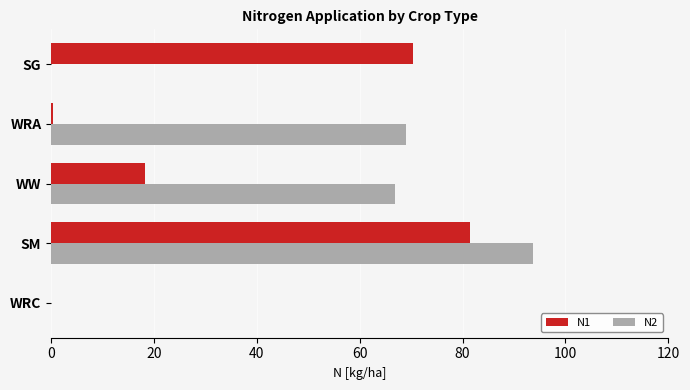

What is the sum of all N1 values?

170.5